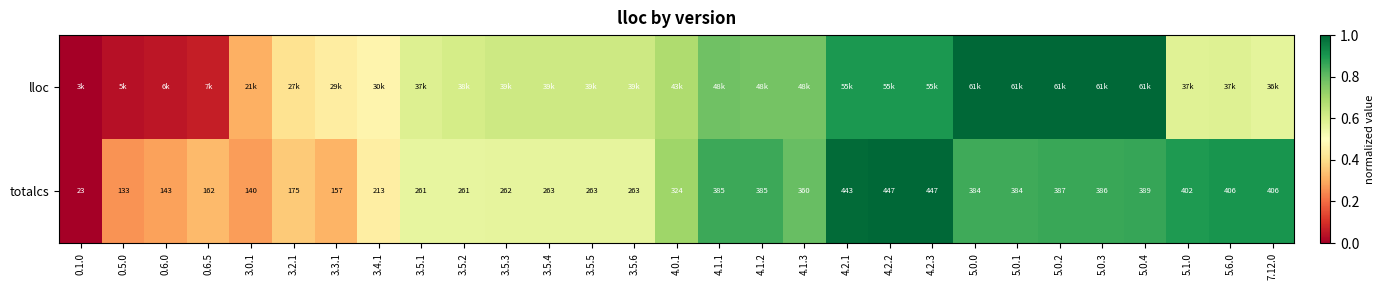

Between 4.2.2 and 4.1.2, which is larger?

4.2.2